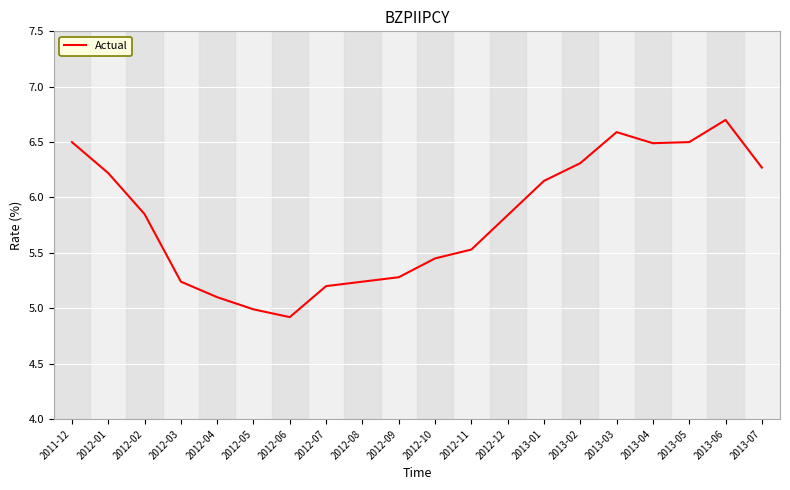

Count the number of categories in the chart.

20